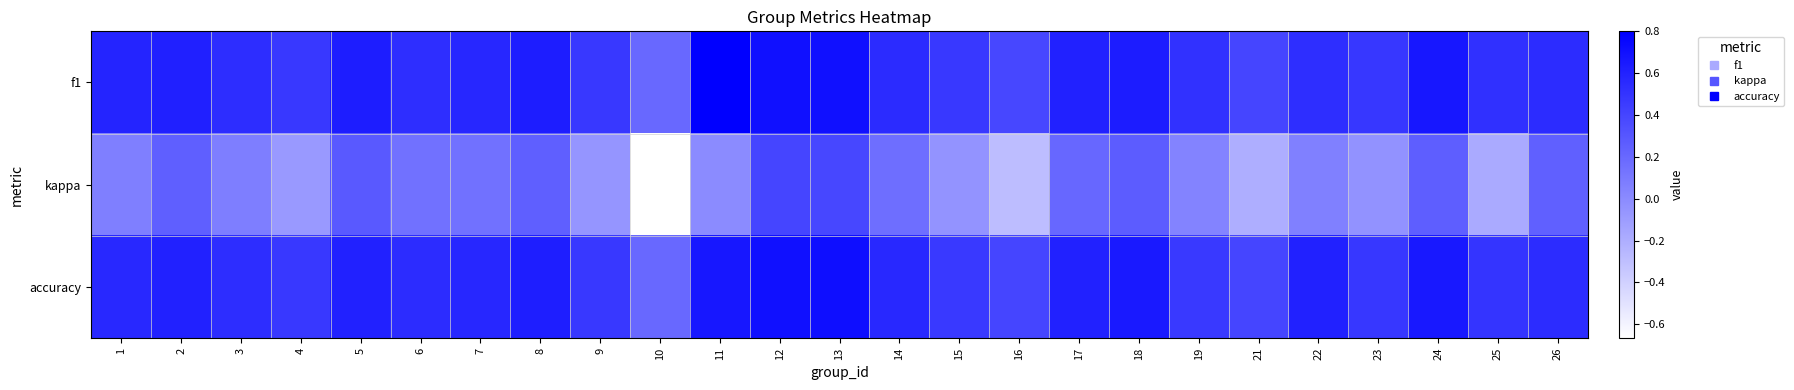

At how many categories does at least one series exceed 0?

25